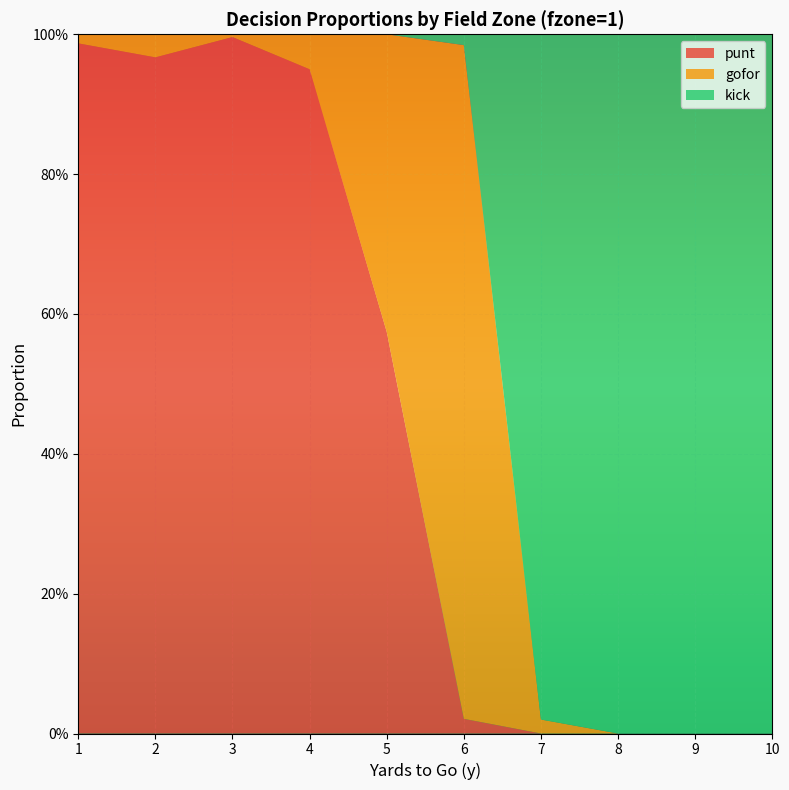

Reading left to right, extract all data points from this chart.

punt: 1.0	1.0	1.0	0.9	0.6	0.0	0.0	0.0	0.0	0.0
gofor: 0.0	0.0	0.0	0.1	0.4	1.0	0.0	0.0	0.0	0.0
kick: 0.0	0.0	0.0	0.0	0.0	0.0	1.0	1.0	1.0	1.0